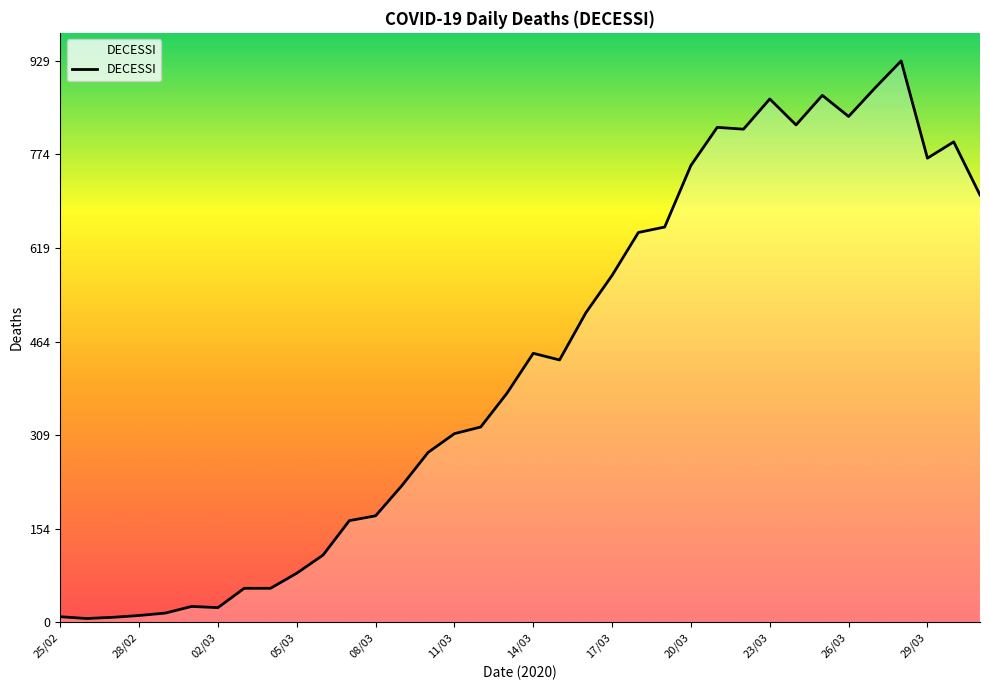

What is the difference between the maximum and minimum values?

923